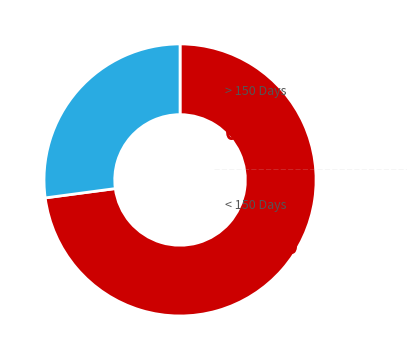

Is there a majority slice in this chart?

Yes